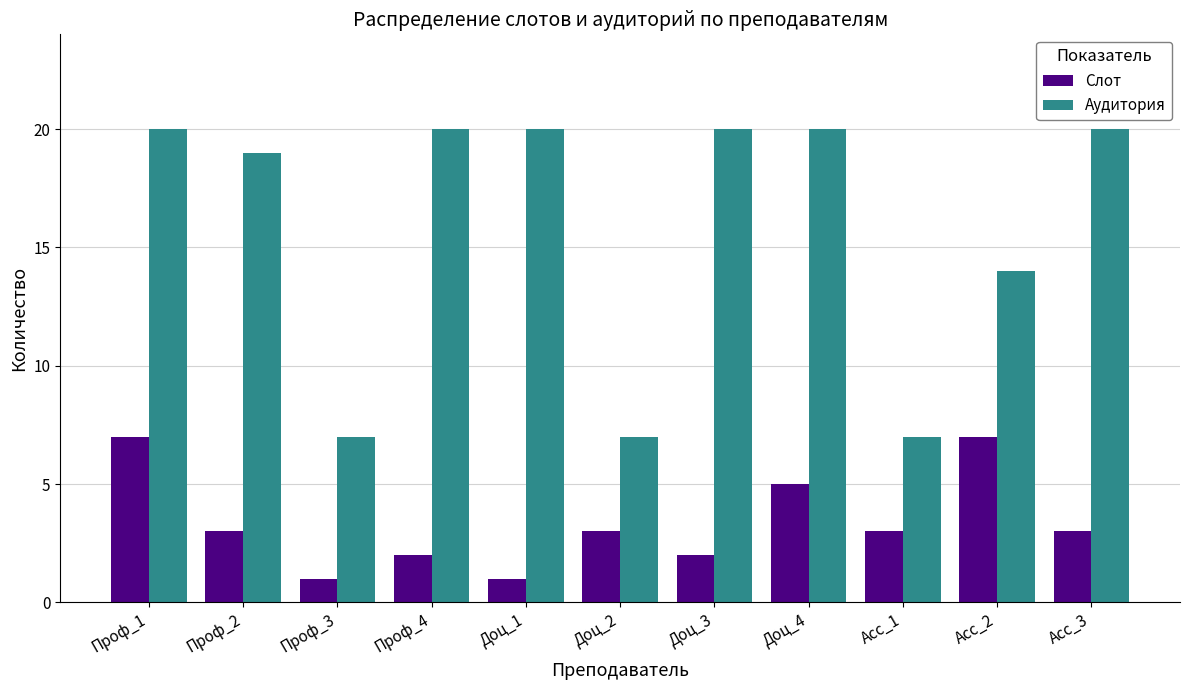

What position from the right is Acc_3?

1